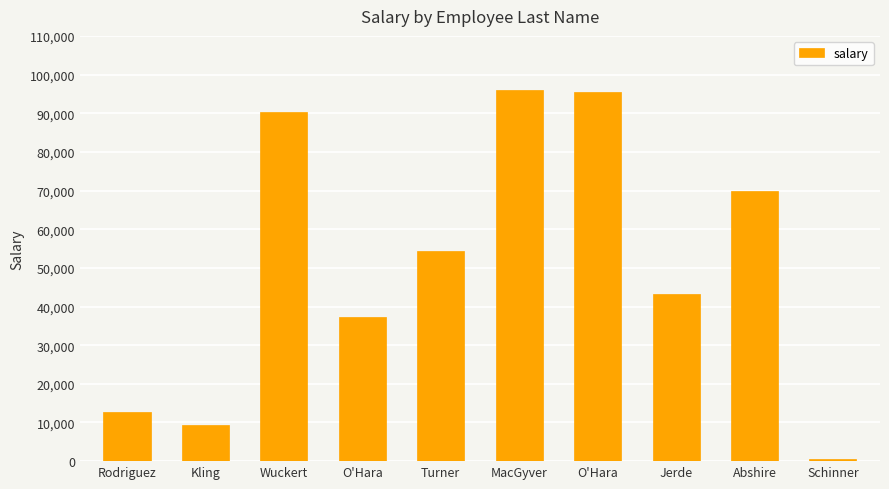

How many values are below 54263?

5